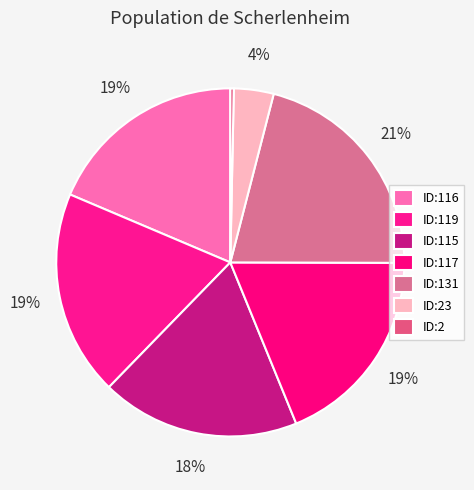

Which category has the smallest portion of the pie?

ID:2